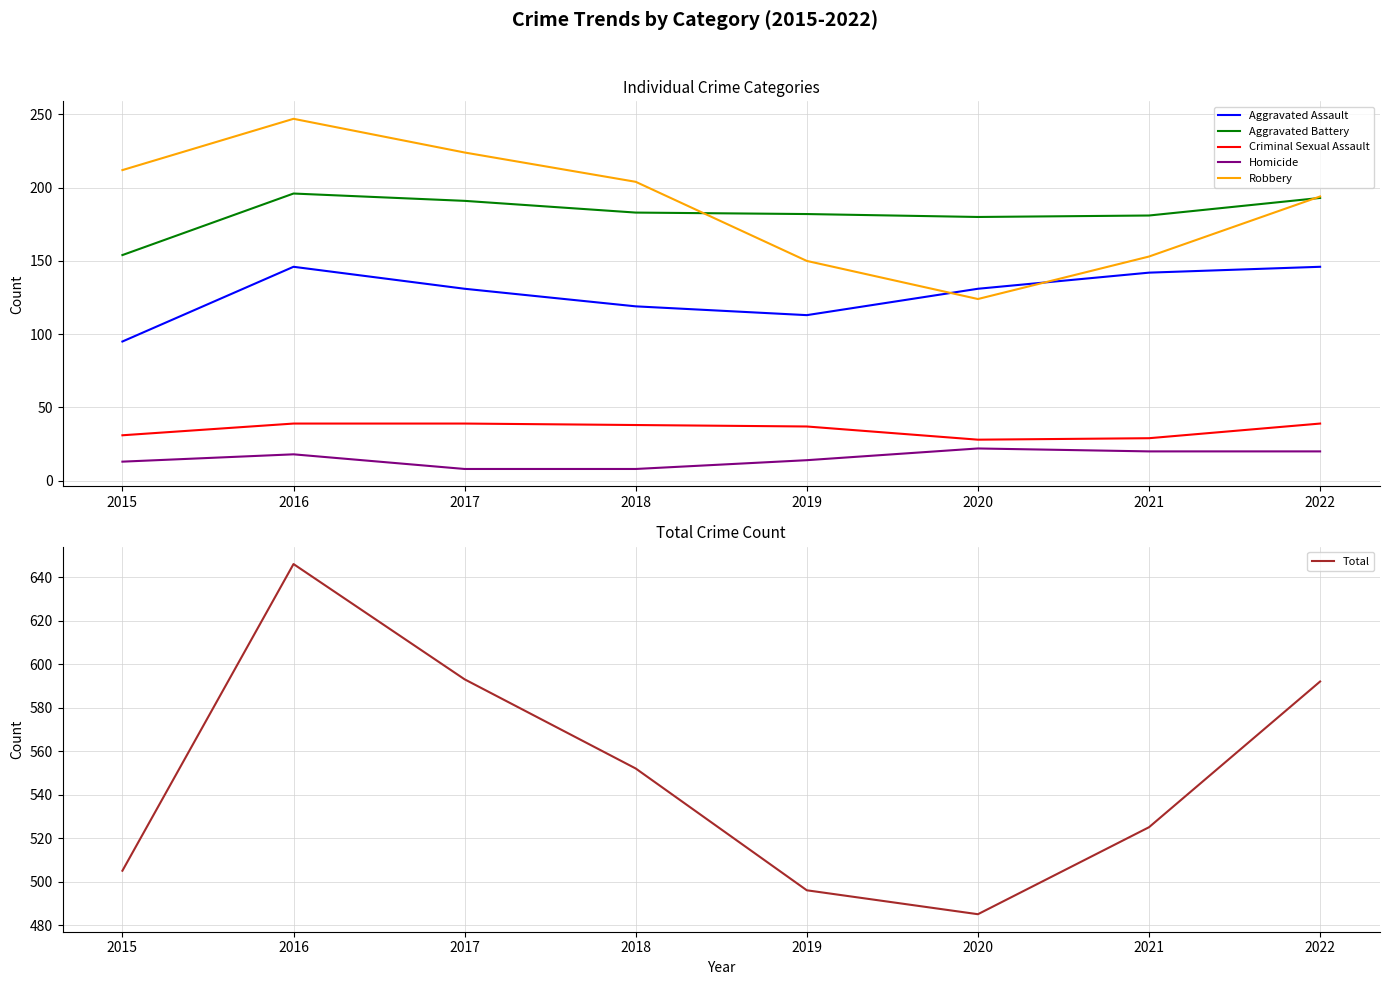

Between which two adjacent categories do Robbery and Aggravated Battery first intersect?

2018 and 2019